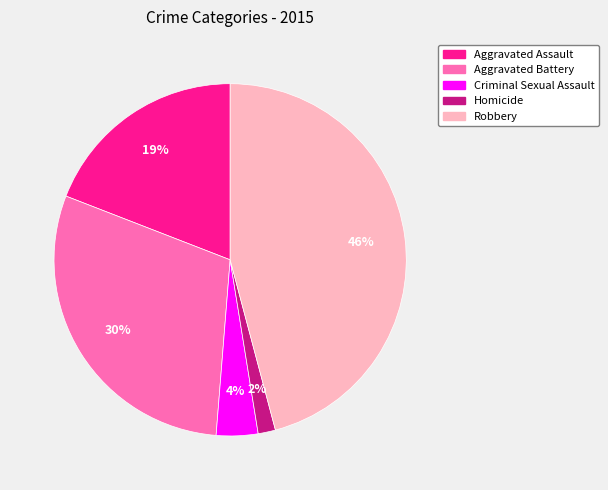

Between Robbery and Criminal Sexual Assault, which is larger?

Robbery